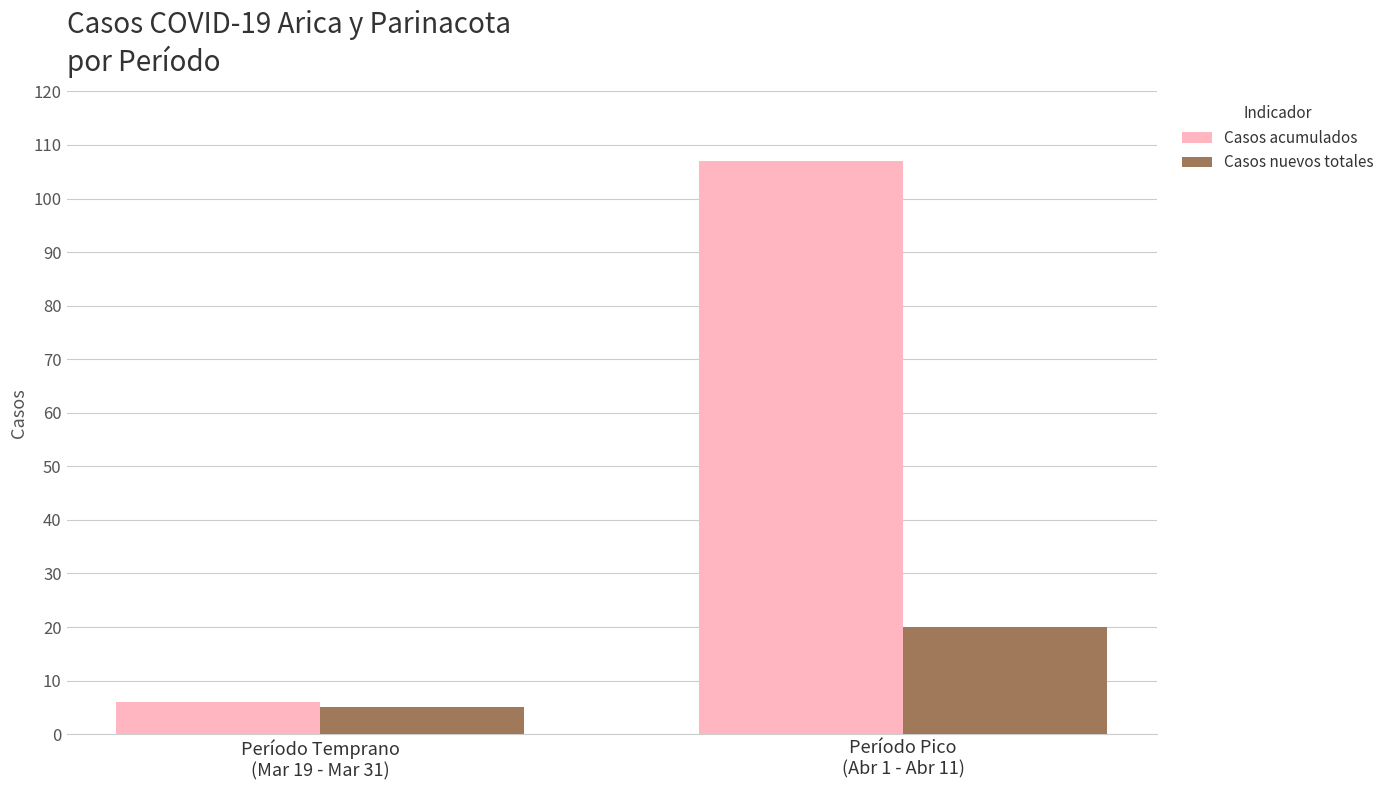

At Período Pico
(Abr 1 - Abr 11), list the series in order from smallest to largest.

Casos nuevos totales, Casos acumulados